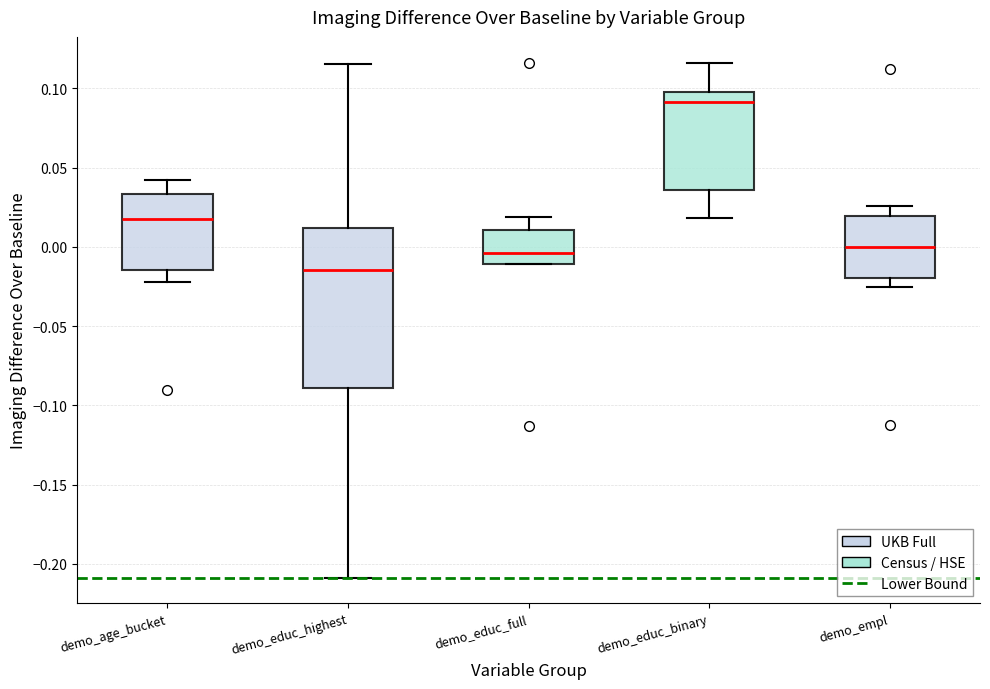

Reading left to right, read every box against the y-axis: the position of its median line, the range the box covers, and the ends of its whiskers. The values are not printed on the chart, so give them approximately, as read against the axis.

demo_age_bucket: median 0.015, box -0.015 to 0.035, whiskers -0.020 to 0.040
demo_educ_highest: median -0.015, box -0.090 to 0.010, whiskers -0.210 to 0.115
demo_educ_full: median -0.005, box -0.010 to 0.010, whiskers -0.010 to 0.020
demo_educ_binary: median 0.090, box 0.035 to 0.100, whiskers 0.020 to 0.115
demo_empl: median 0.000, box -0.020 to 0.020, whiskers -0.025 to 0.025